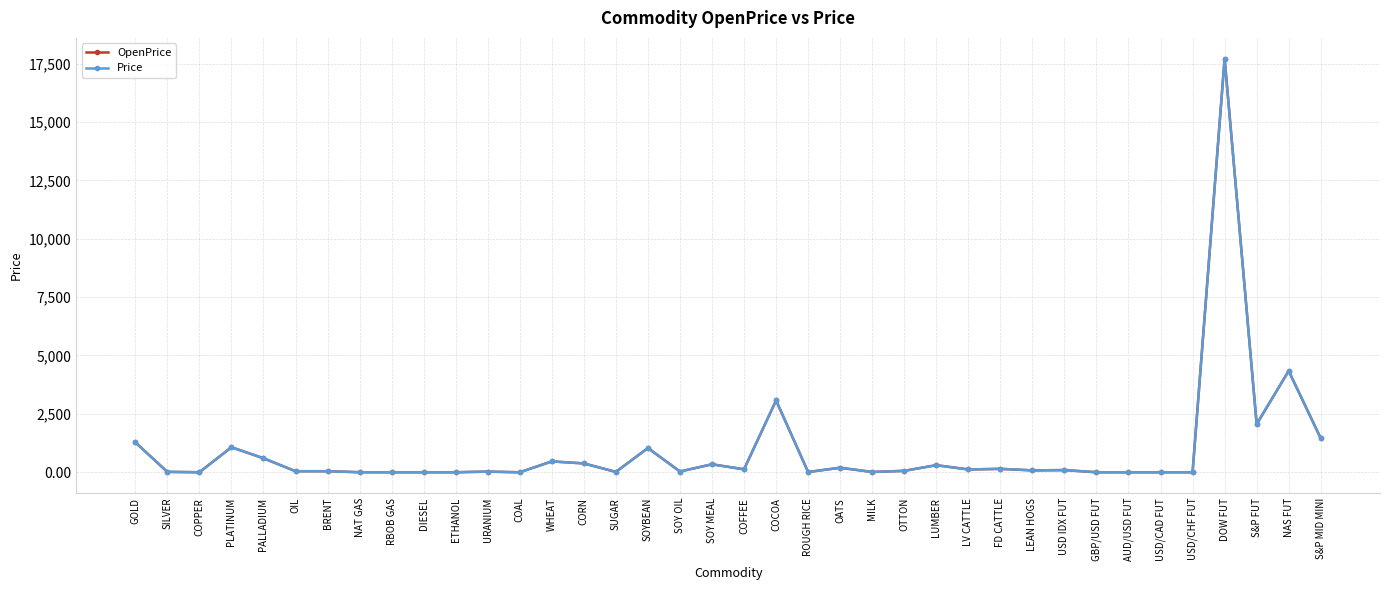

What is the total value across all series at SOYBEAN?

2076.0